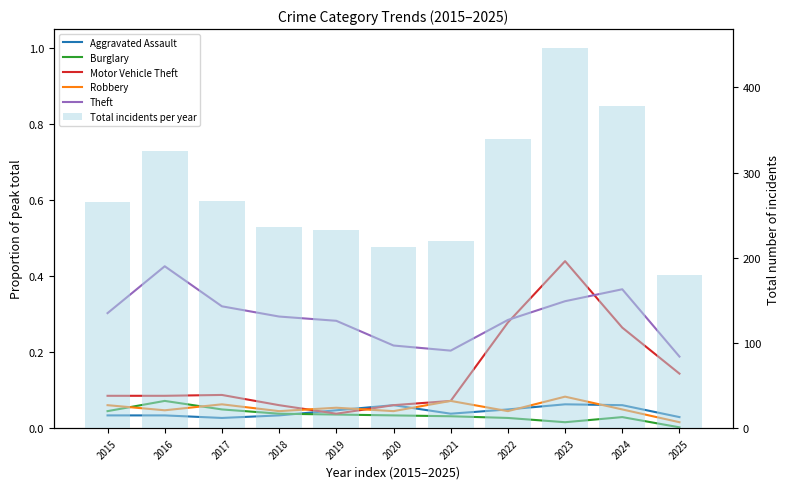

Which series has the widest spread of values?

Total incidents per year